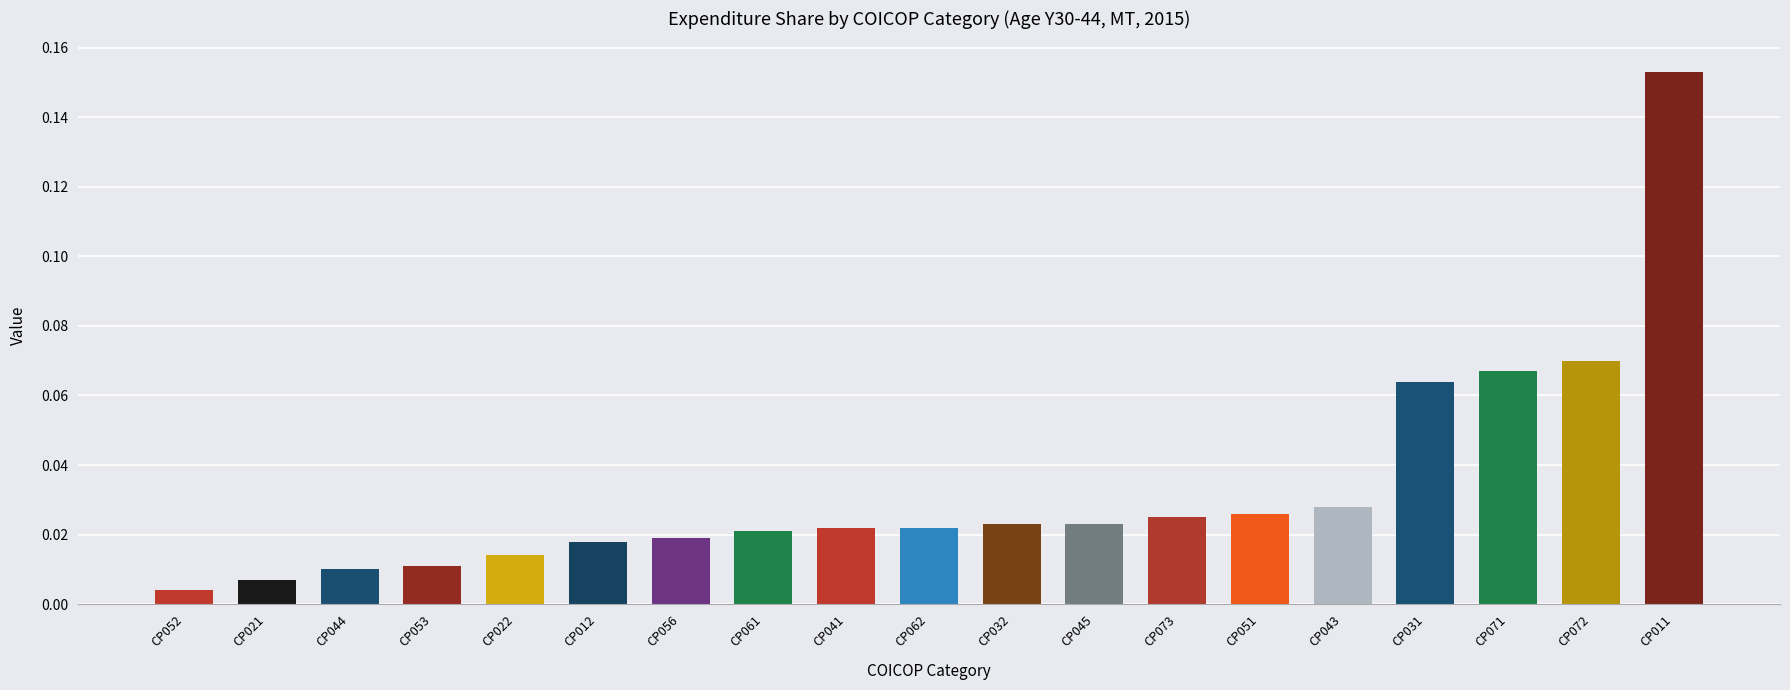

What is the sum of all values?

0.6